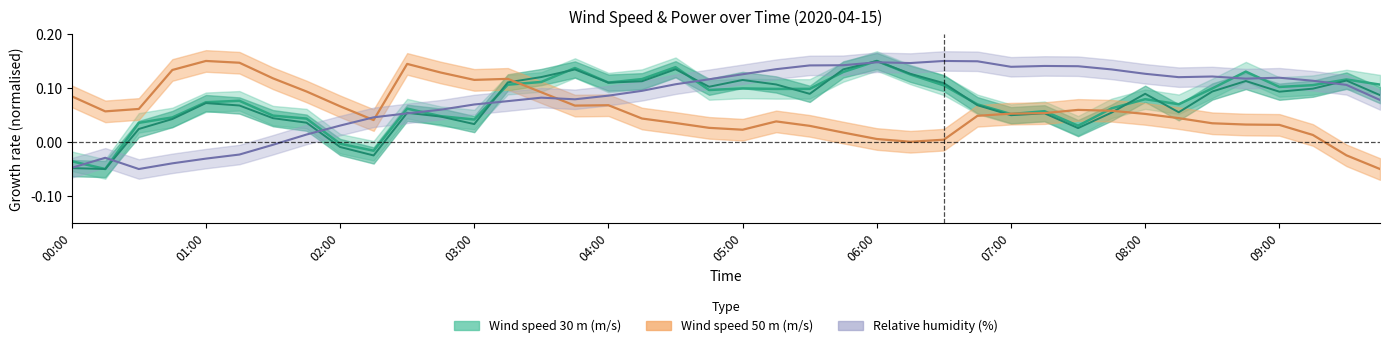

True or false: wind_speed_30 has more than 2 points higher than both neighbors.

True